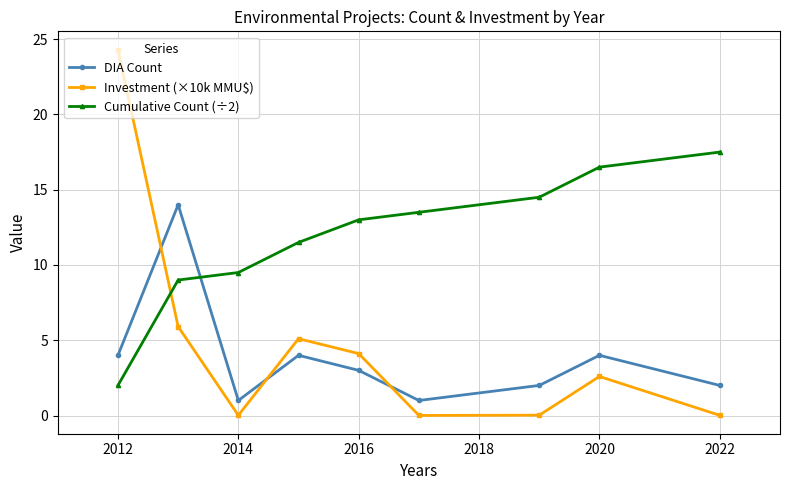

What are all the series names shown in the legend?

DIA Count, Investment (×10k MMU$), Cumulative Count (÷2)